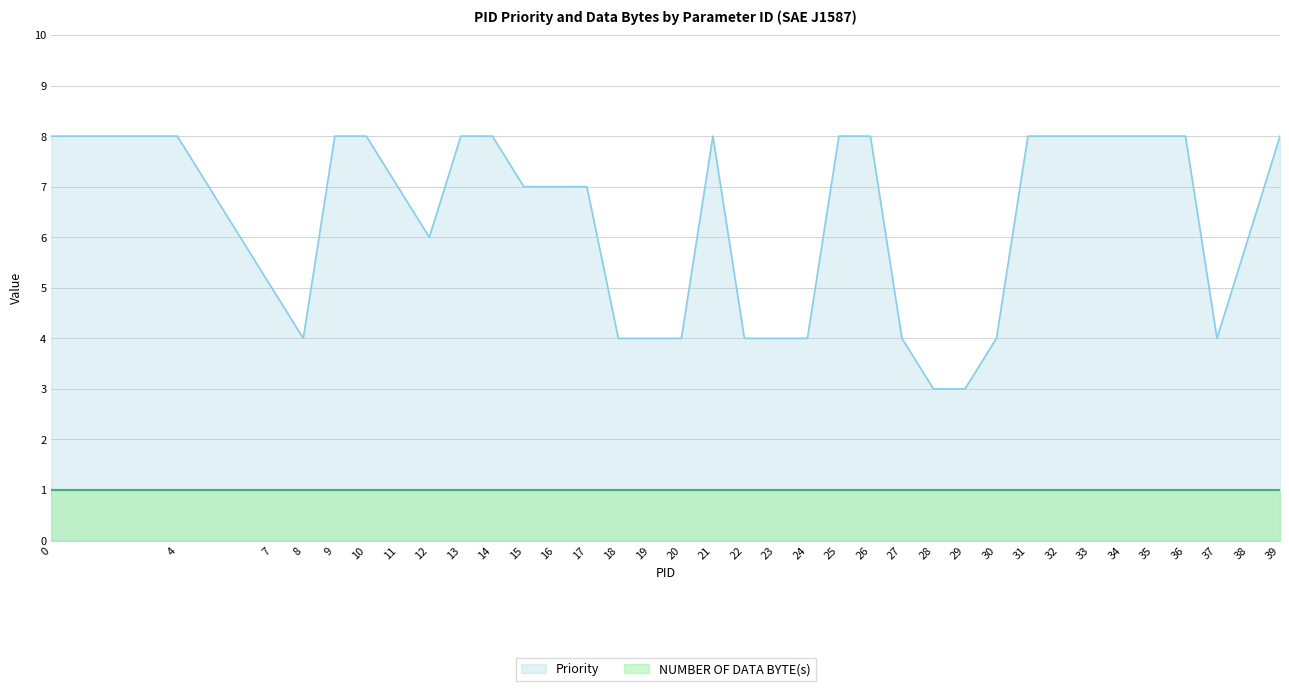

Which category has the lowest value across all series?

28